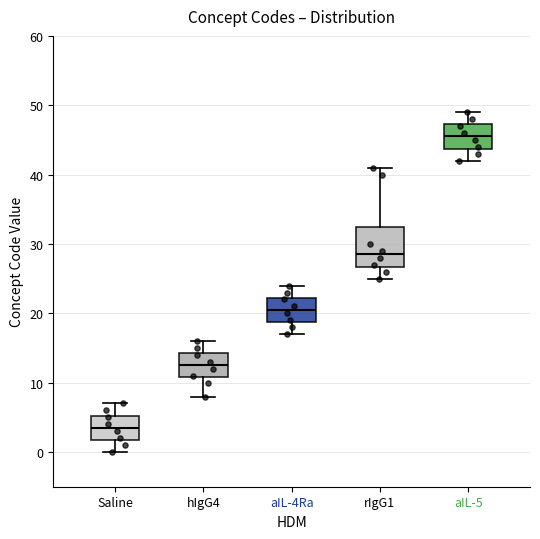

Which box is the tallest, from its lower edge to its upper edge?

rIgG1